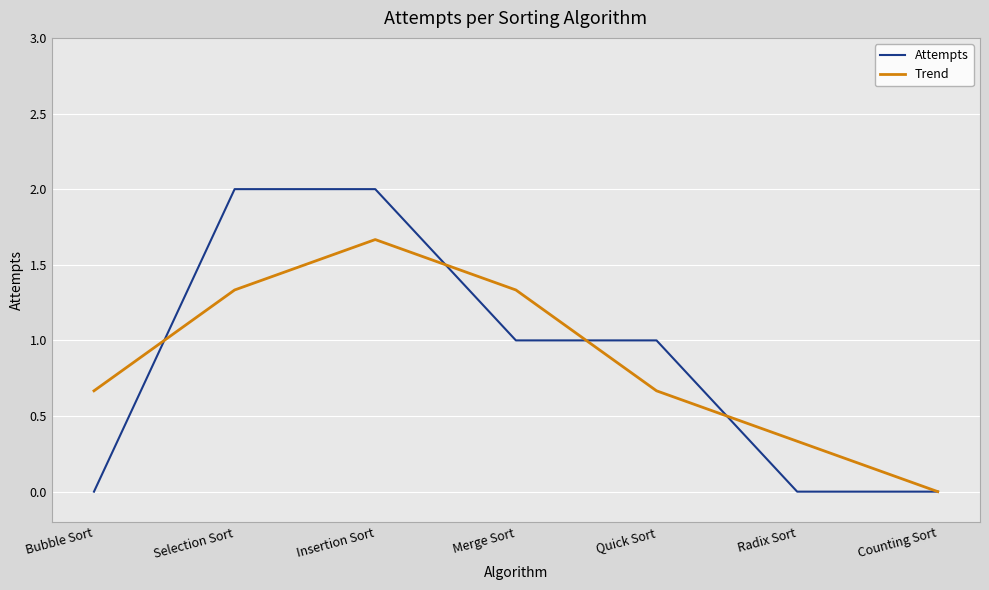

What is the total value across all series at Merge Sort?

2.3